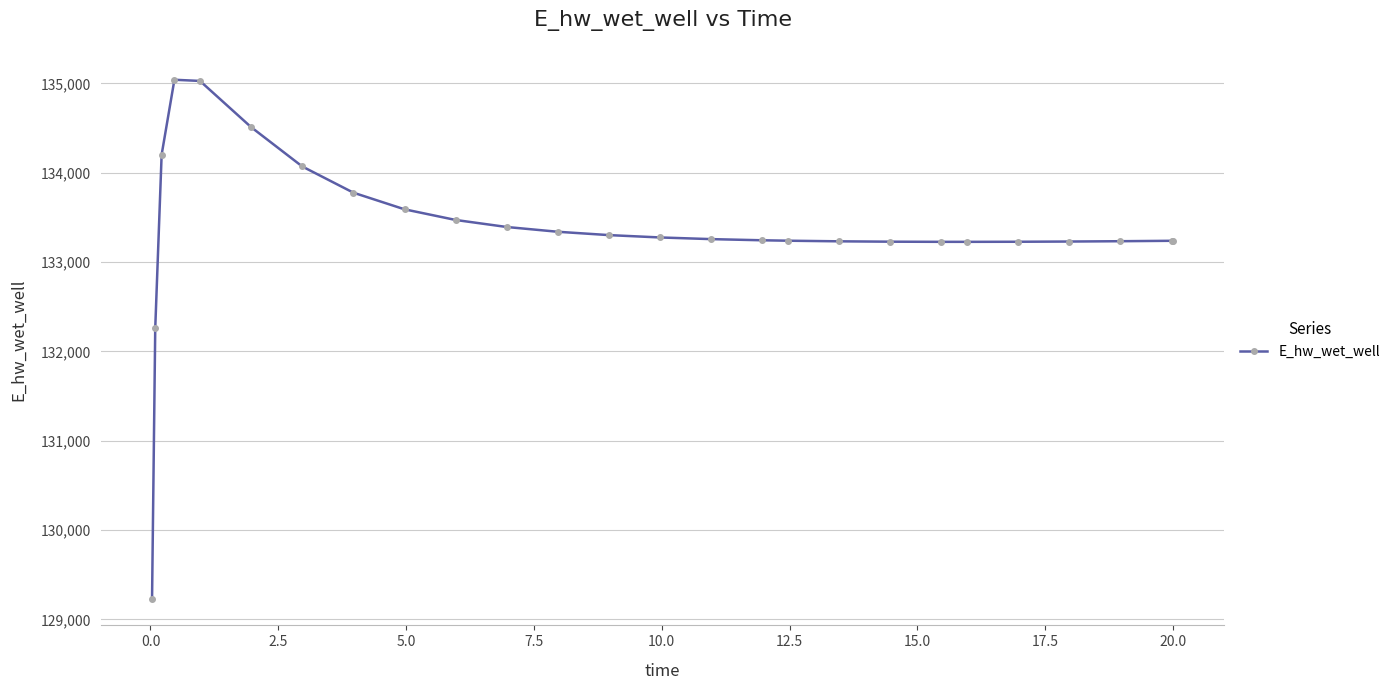

Count the number of values greater than 133257.

13